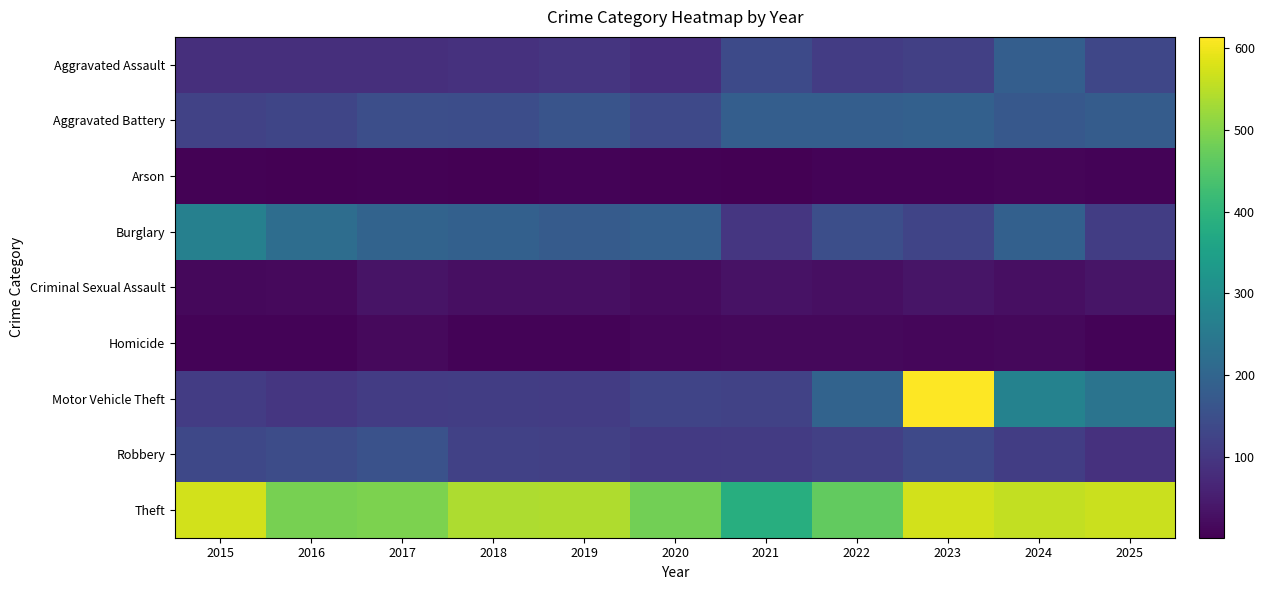

Which series has the largest total across all categories?

Theft